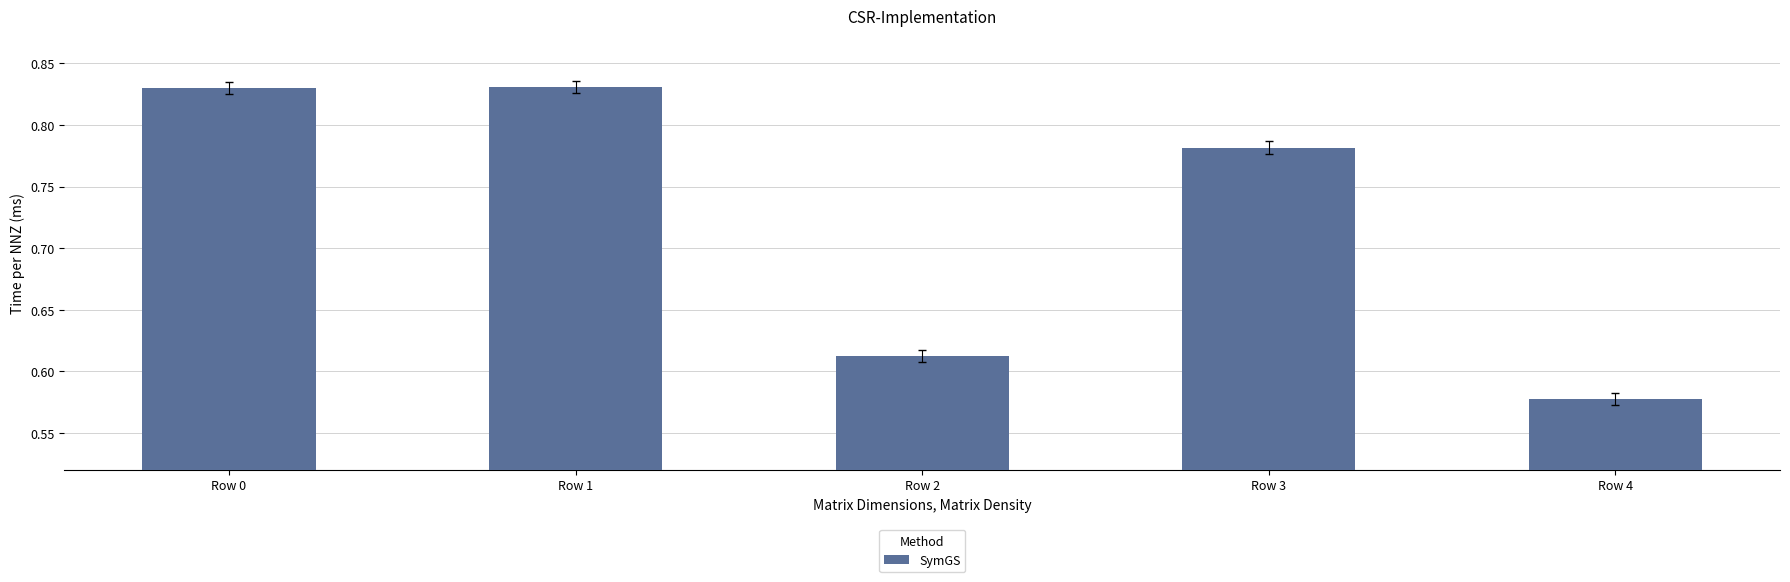

The value at Row 0 is 1.3. True or false?

False